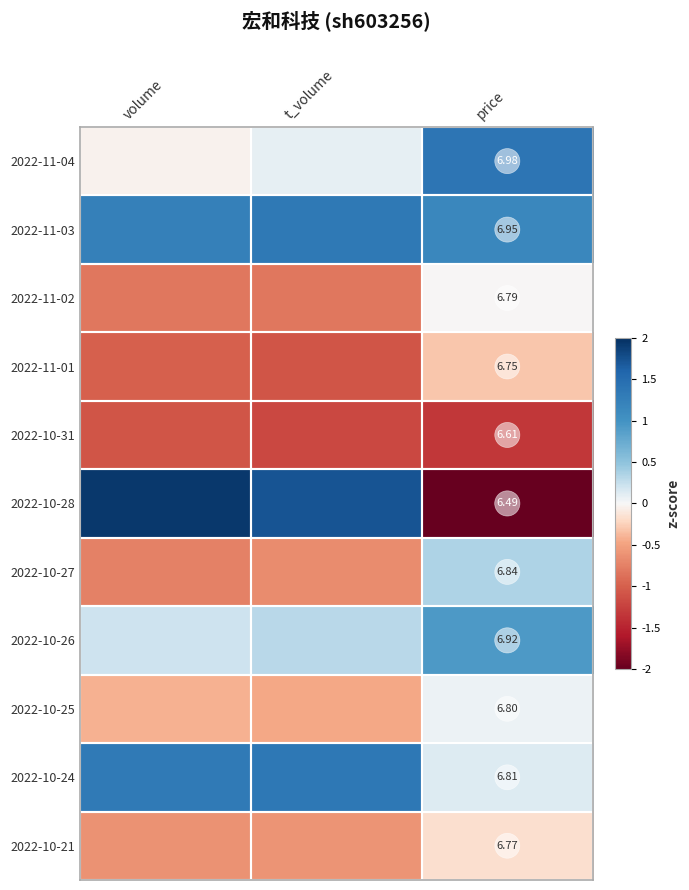

Which series has the widest spread of values?

2022-10-28